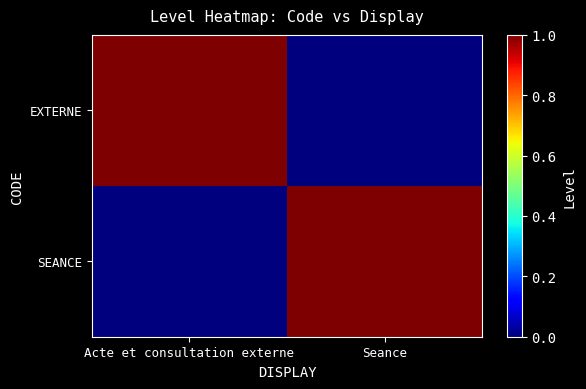

What is the total value across all series at Acte et consultation externe?

1